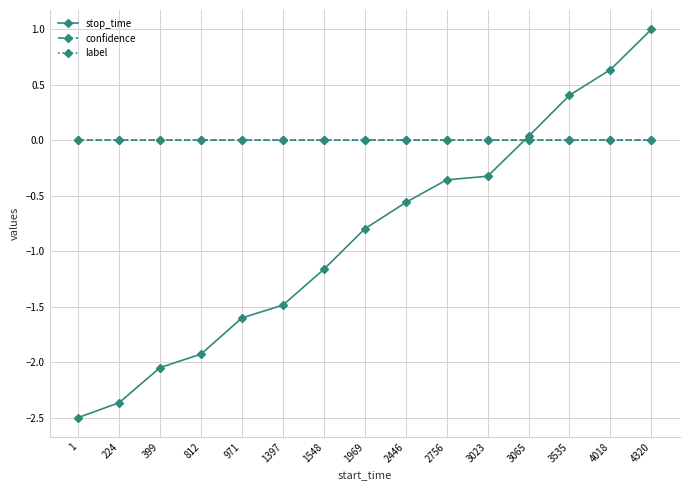

Which has a higher value, 224 or 4018?

4018